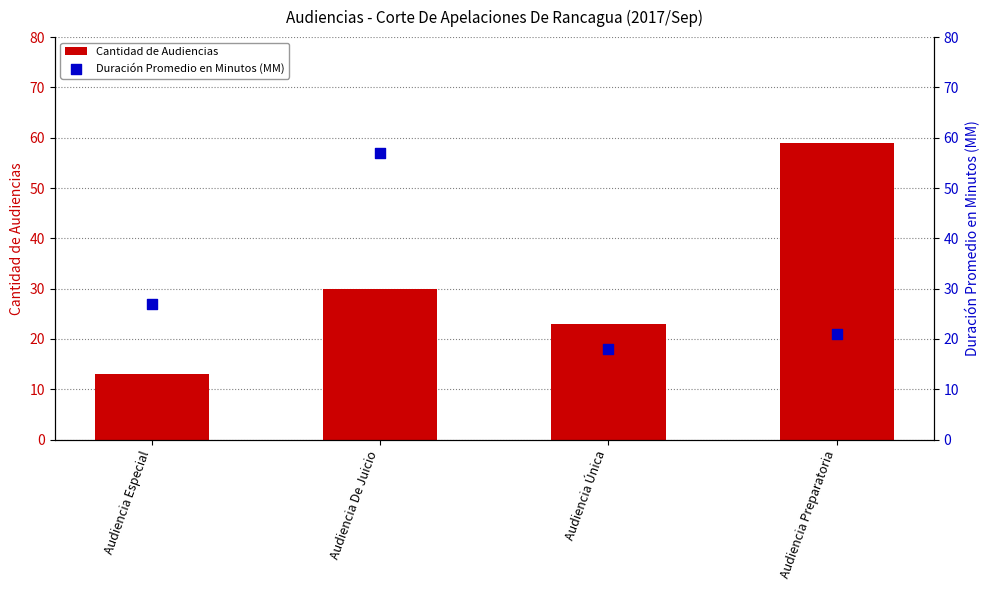

Which series has the largest total across all categories?

Cantidad de Audiencias